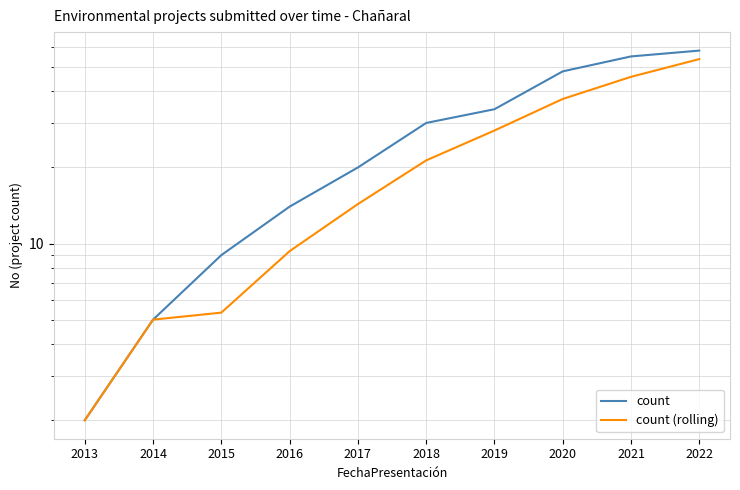

What are all the series names shown in the legend?

count, count (rolling)